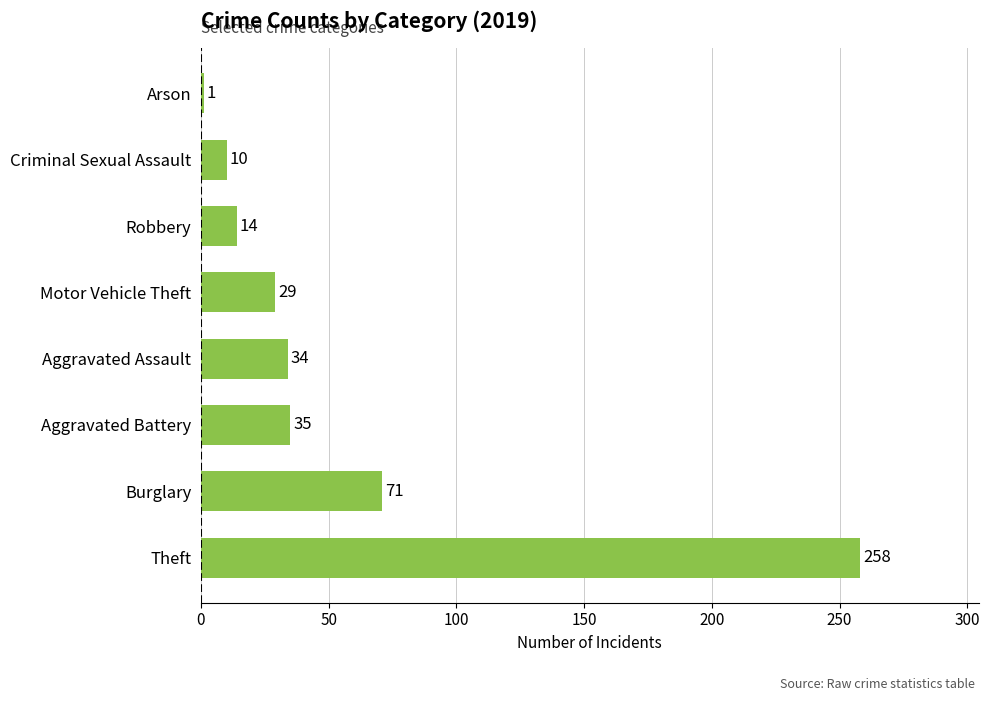

List the labels in order of value, smallest first.

Arson, Criminal Sexual Assault, Robbery, Motor Vehicle Theft, Aggravated Assault, Aggravated Battery, Burglary, Theft